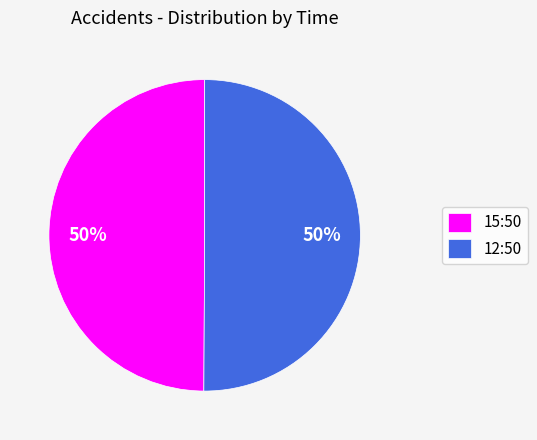

To the nearest percent, what percentage of the pie is 12:50?

50%